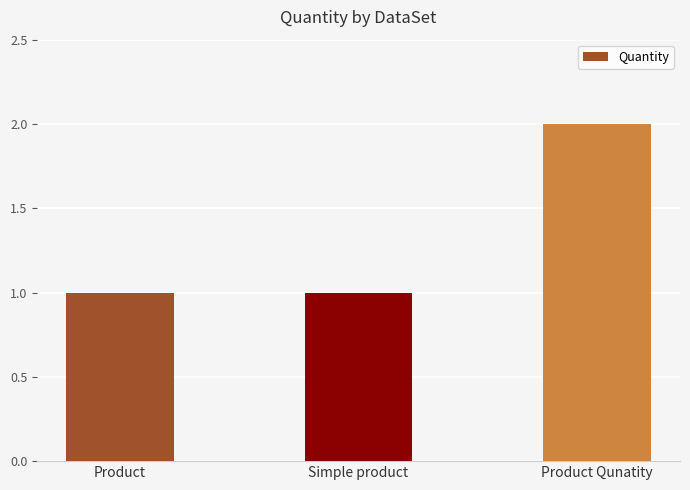

What is the smallest value displayed?

1